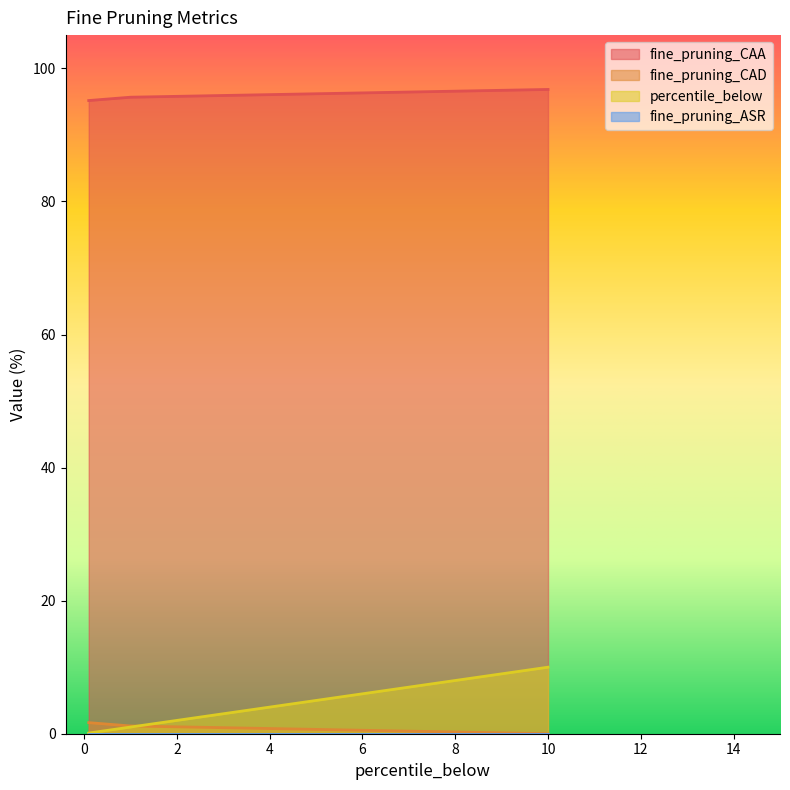

How many values in the percentile_below series are below 1?

1